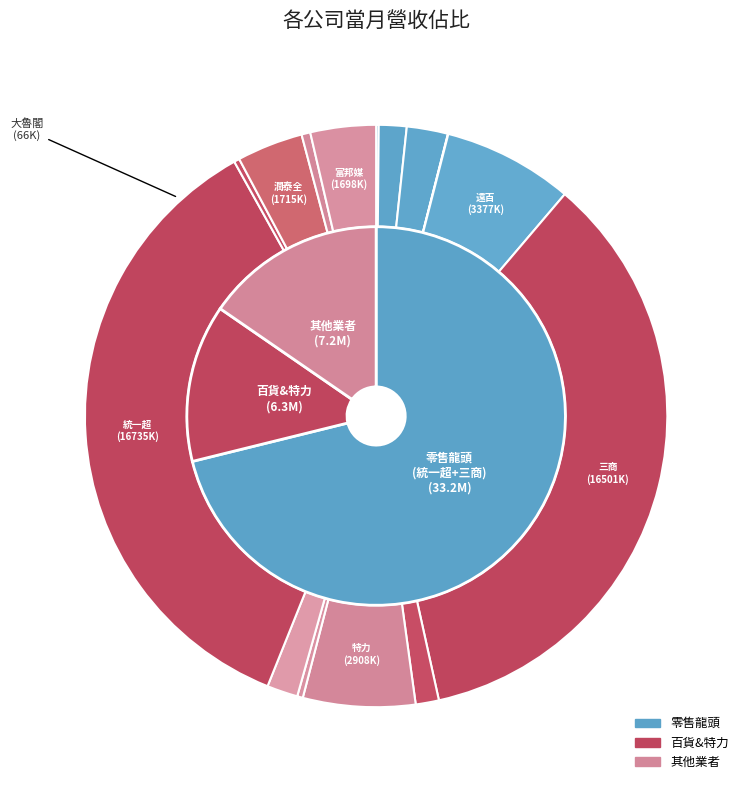

Does 統領 account for over 50% of the chart?

No